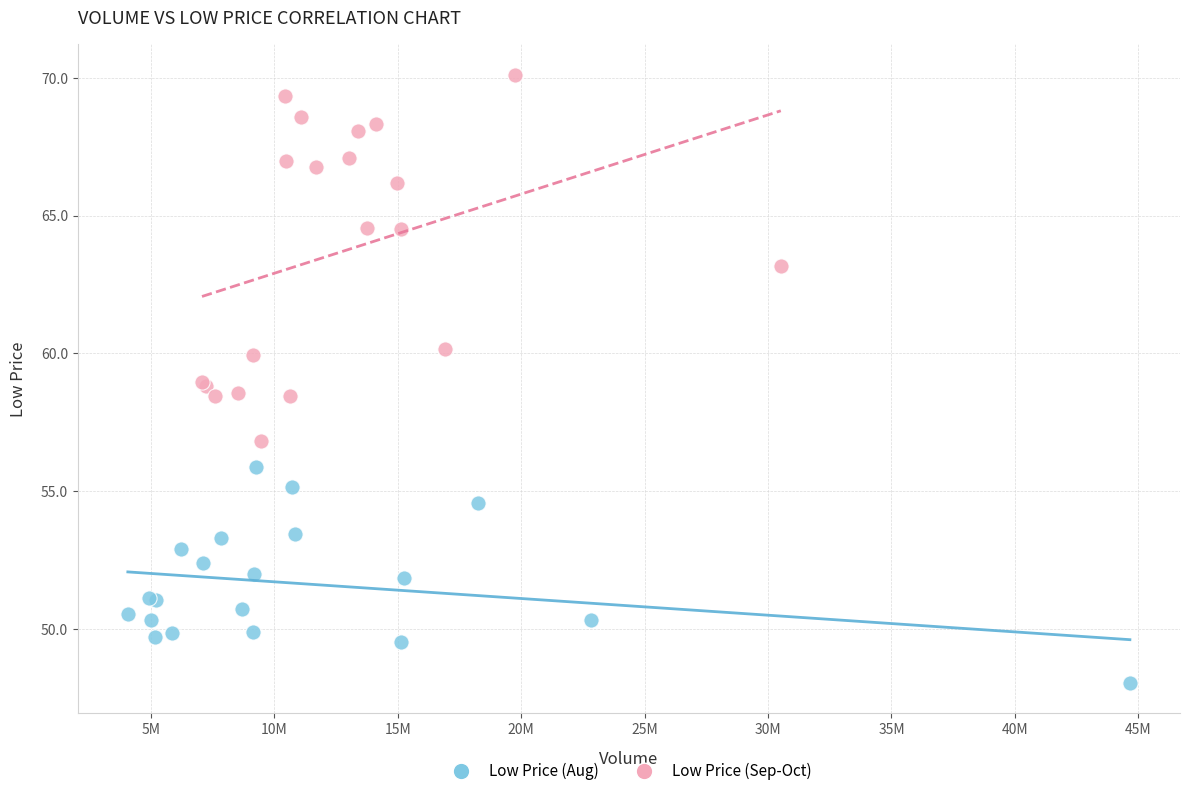

Which series has the widest spread of Y values?

Low Price (Sep-Oct)